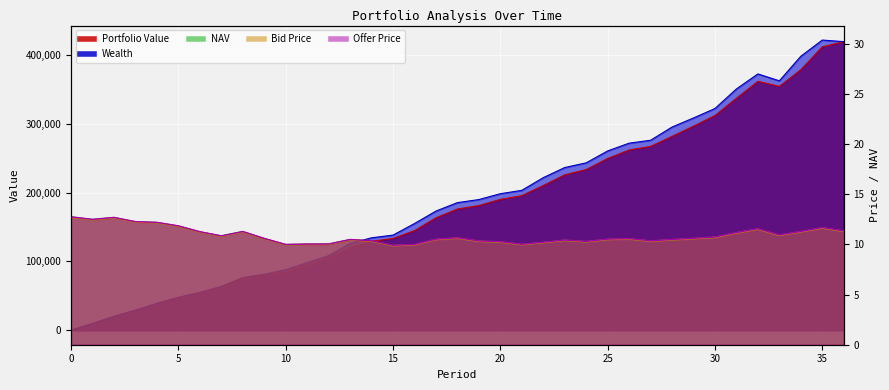

At 5, list the series in order from smallest to largest.

Bid Price, NAV, Offer Price, Portfolio Value, Wealth